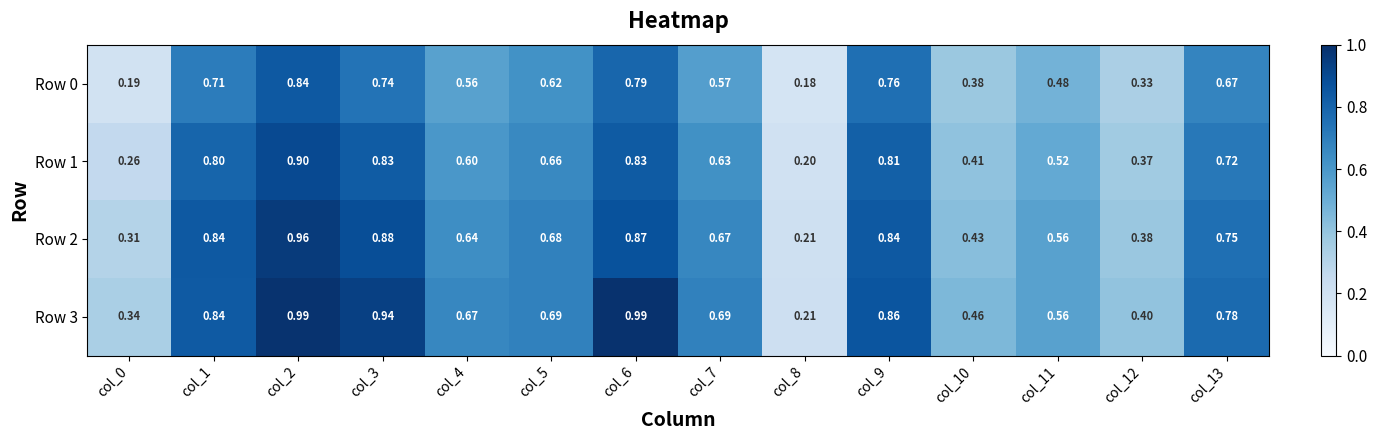

Is the value of Row 1 at col_6 greater than the value of Row 3 at col_11?

Yes